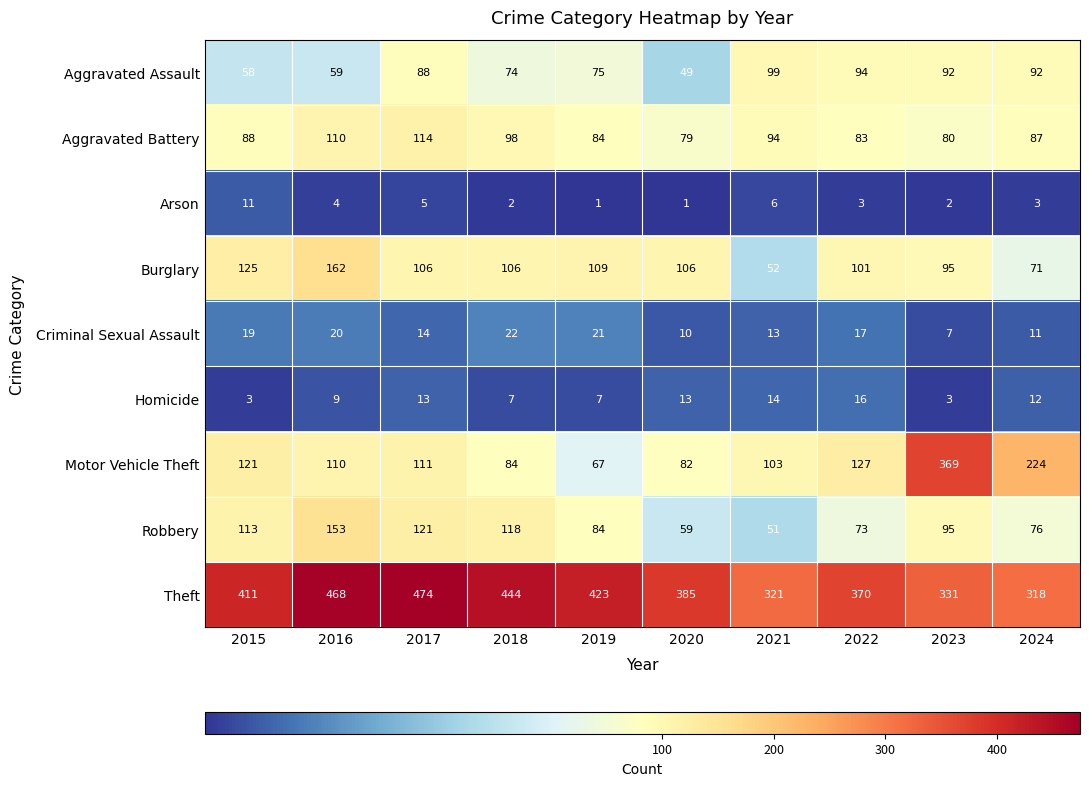

What is the total value across all series at 2023?

1074